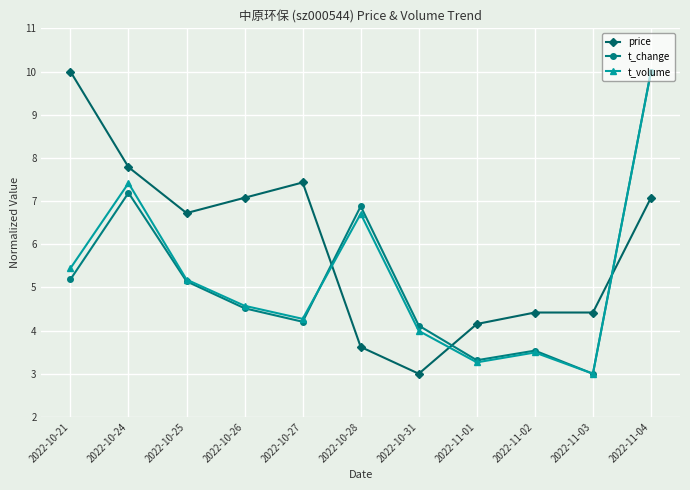

Which series ends up on top after the final intersection of t_volume and price?

t_volume